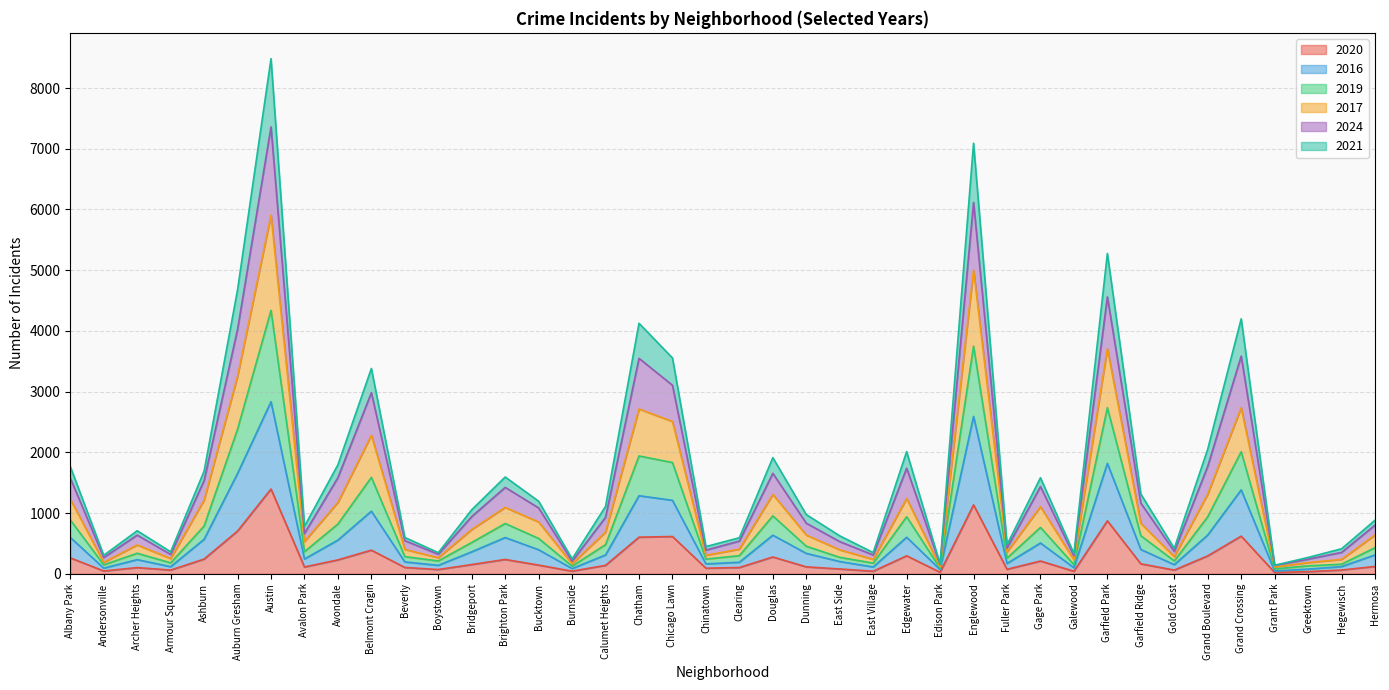

True or false: 2020 has a value of 241 at Ashburn.

True